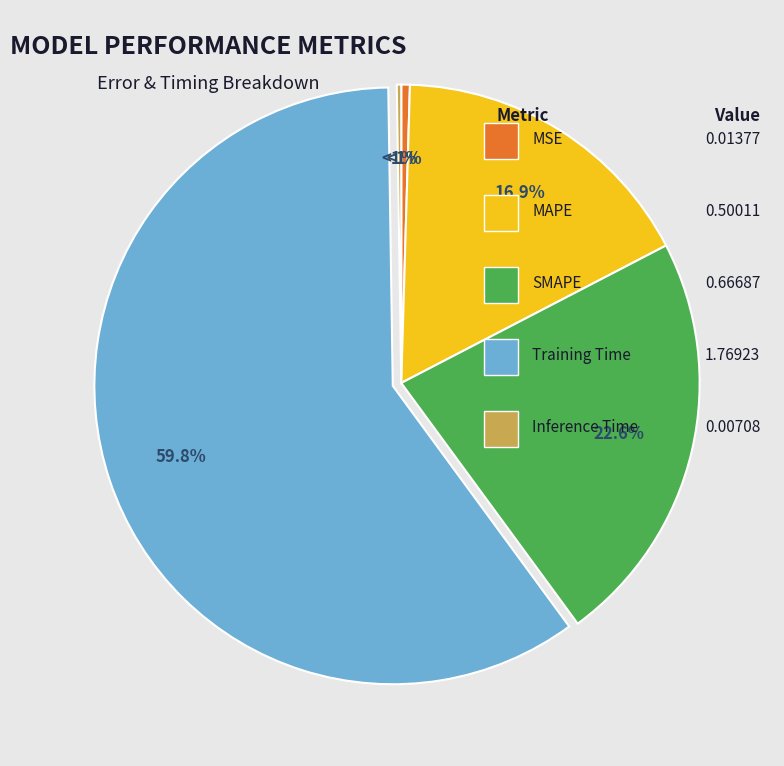

To the nearest percent, what is the combined percentage of MSE and SMAPE?

23%